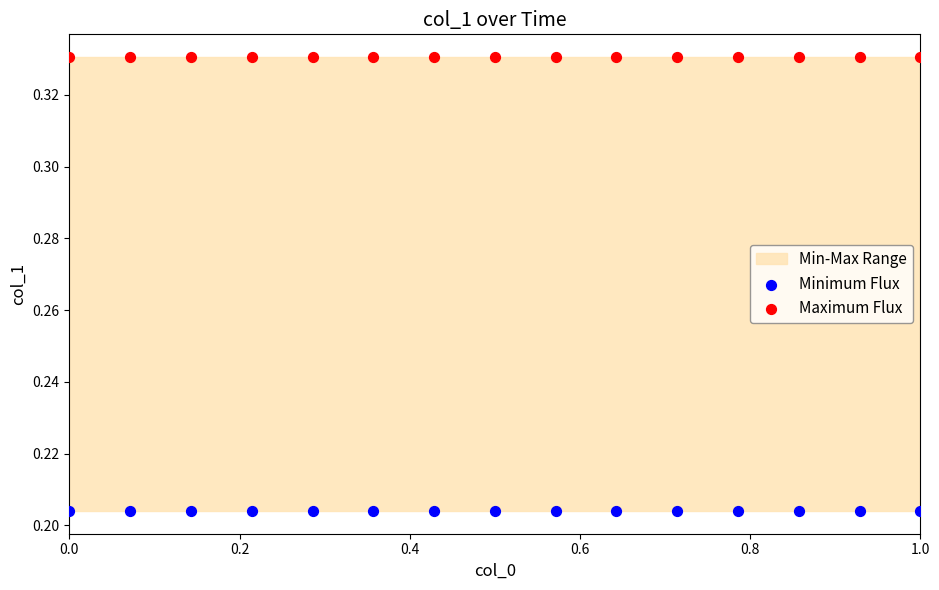

Which series contains the highest Y value?

Maximum Flux